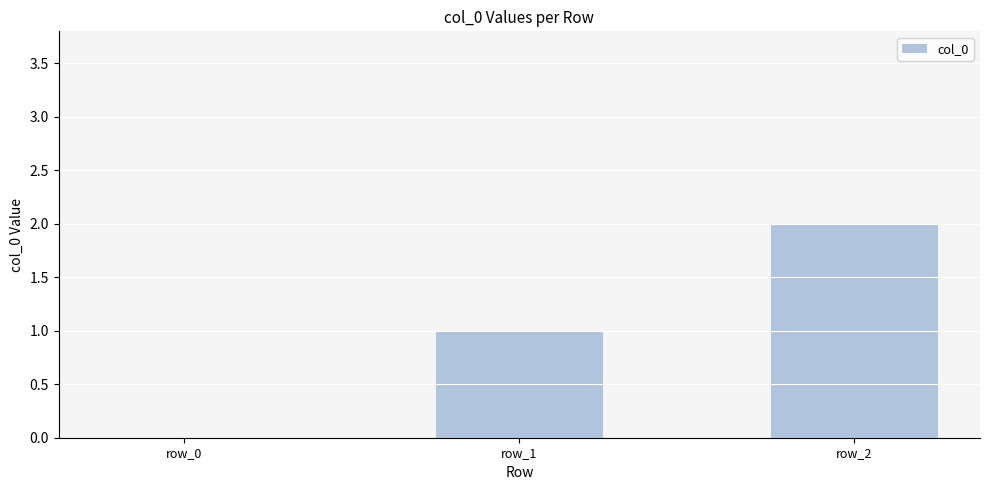

Where is the data nearest to the value 1?

row_1